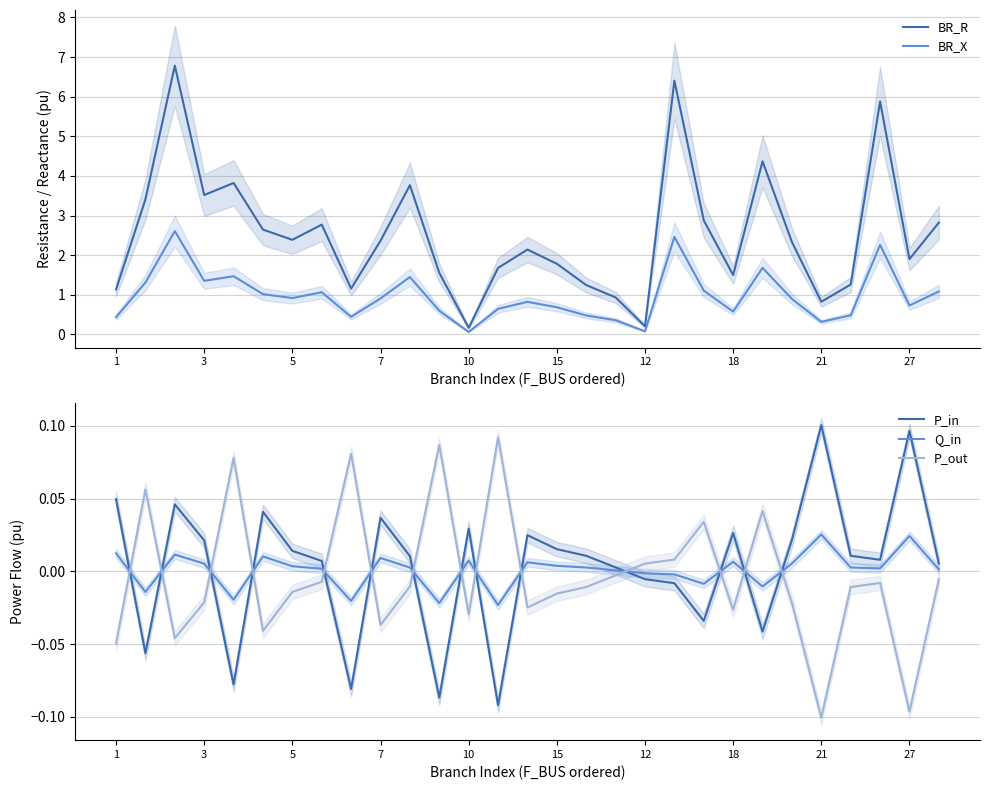

What is the average value of the BR_R series?

2.5